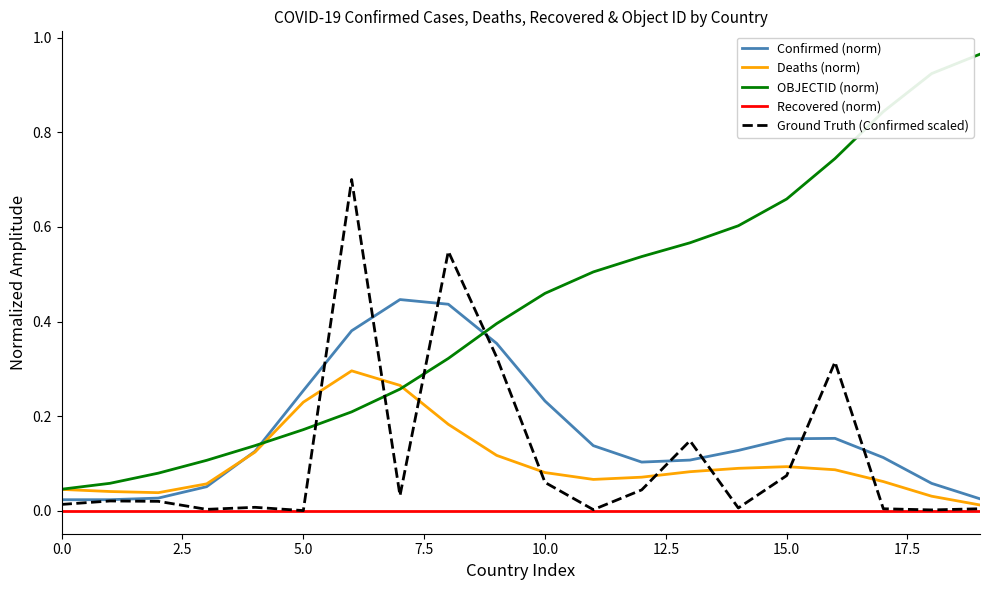

List the series in order of their peak value, lowest first.

Recovered (norm), Deaths (norm), Confirmed (norm), Ground Truth (Confirmed scaled), OBJECTID (norm)